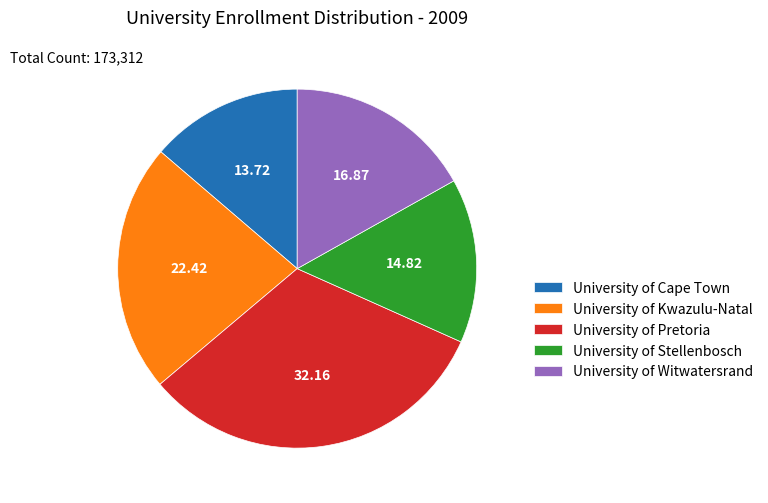

True or false: University of Kwazulu-Natal accounts for 22% of the total.

True